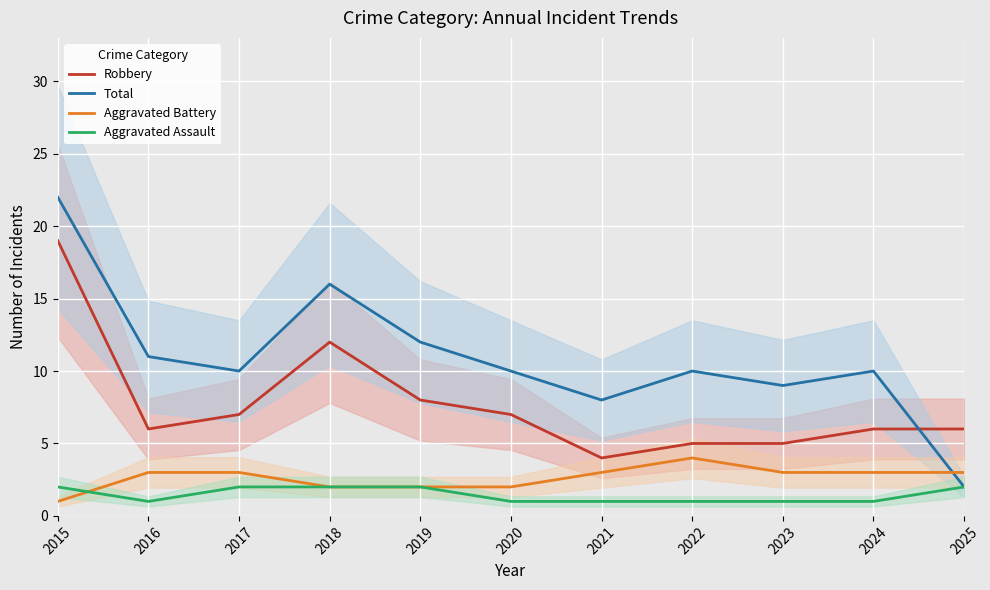

Reading left to right, extract all data points from this chart.

Robbery: 2015=19	2016=6	2017=7	2018=12	2019=8	2020=7	2021=4	2022=5	2023=5	2024=6	2025=6
Total: 2015=22	2016=11	2017=10	2018=16	2019=12	2020=10	2021=8	2022=10	2023=9	2024=10	2025=2
Aggravated Battery: 2015=1	2016=3	2017=3	2018=2	2019=2	2020=2	2021=3	2022=4	2023=3	2024=3	2025=3
Aggravated Assault: 2015=2	2016=1	2017=2	2018=2	2019=2	2020=1	2021=1	2022=1	2023=1	2024=1	2025=2